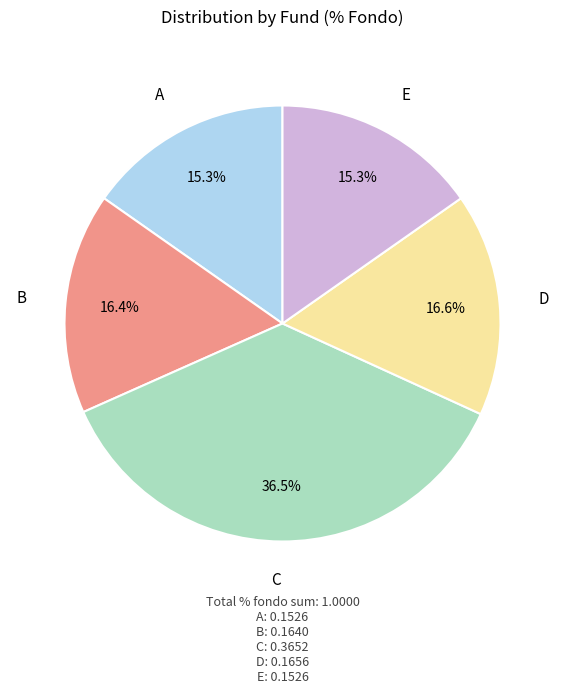

Is there any slice that represents more than half of the pie?

No